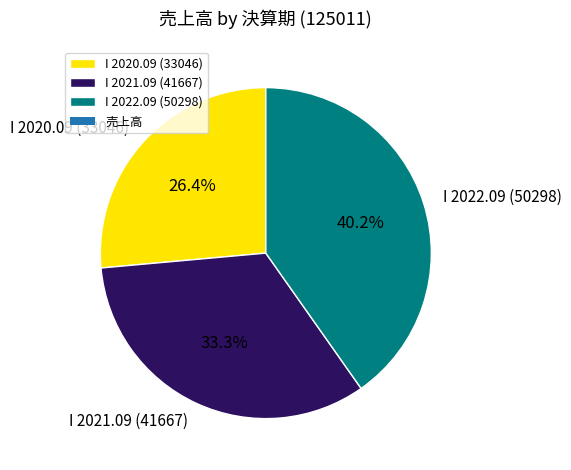

Is there any slice that represents more than half of the pie?

No